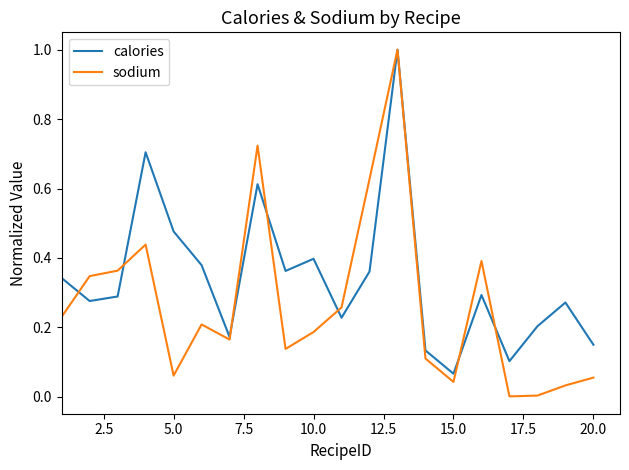

True or false: calories has more than 2 interior local peaks.

True